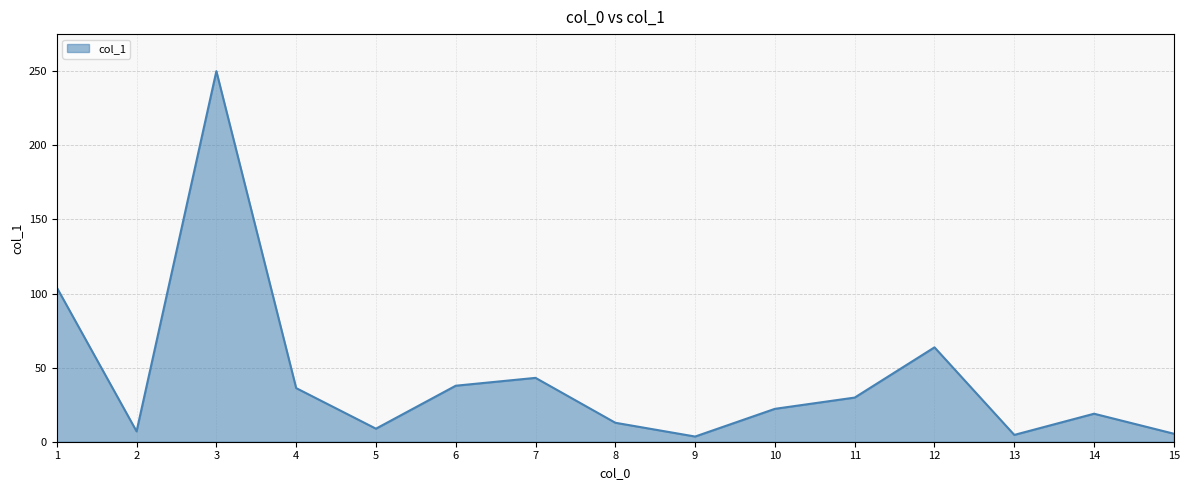

Is it true that the value at 1 is 37.4?

False